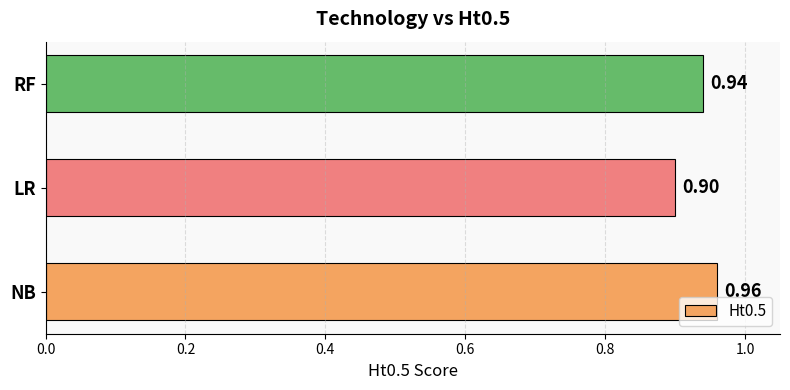

What is the difference between the maximum and minimum values?

0.1